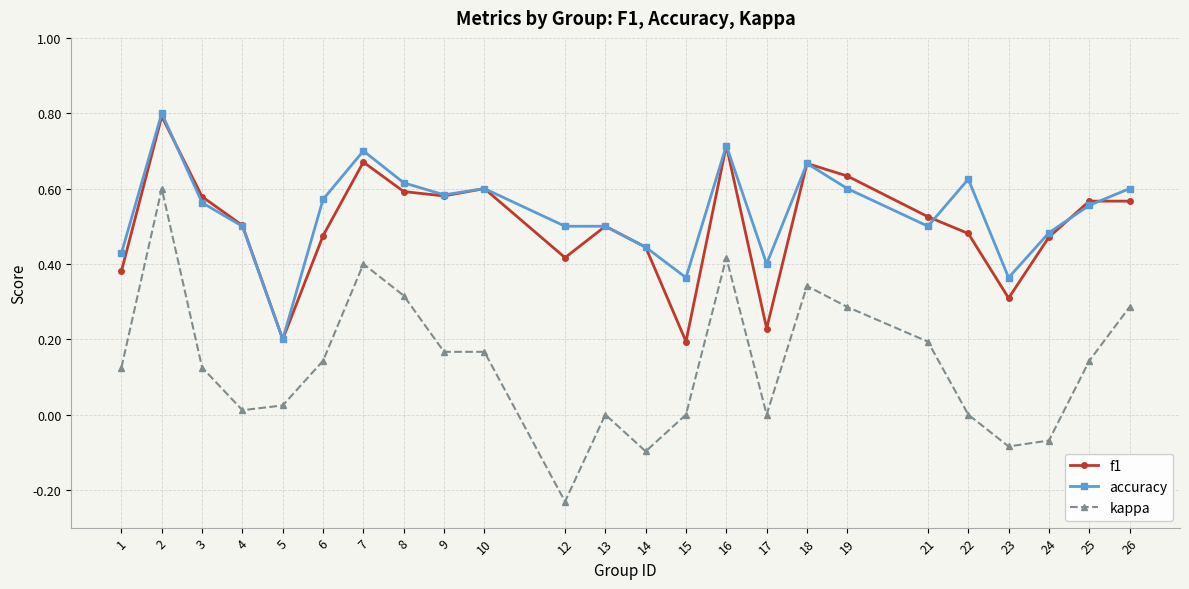

What is the sum of all accuracy values?

12.9